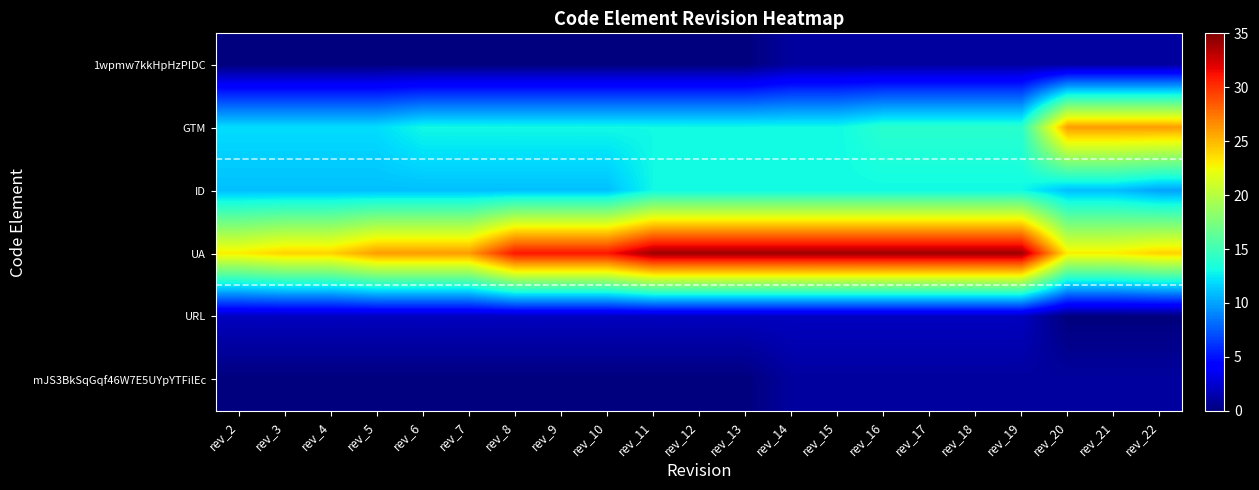

How many distinct data groups are displayed?

6